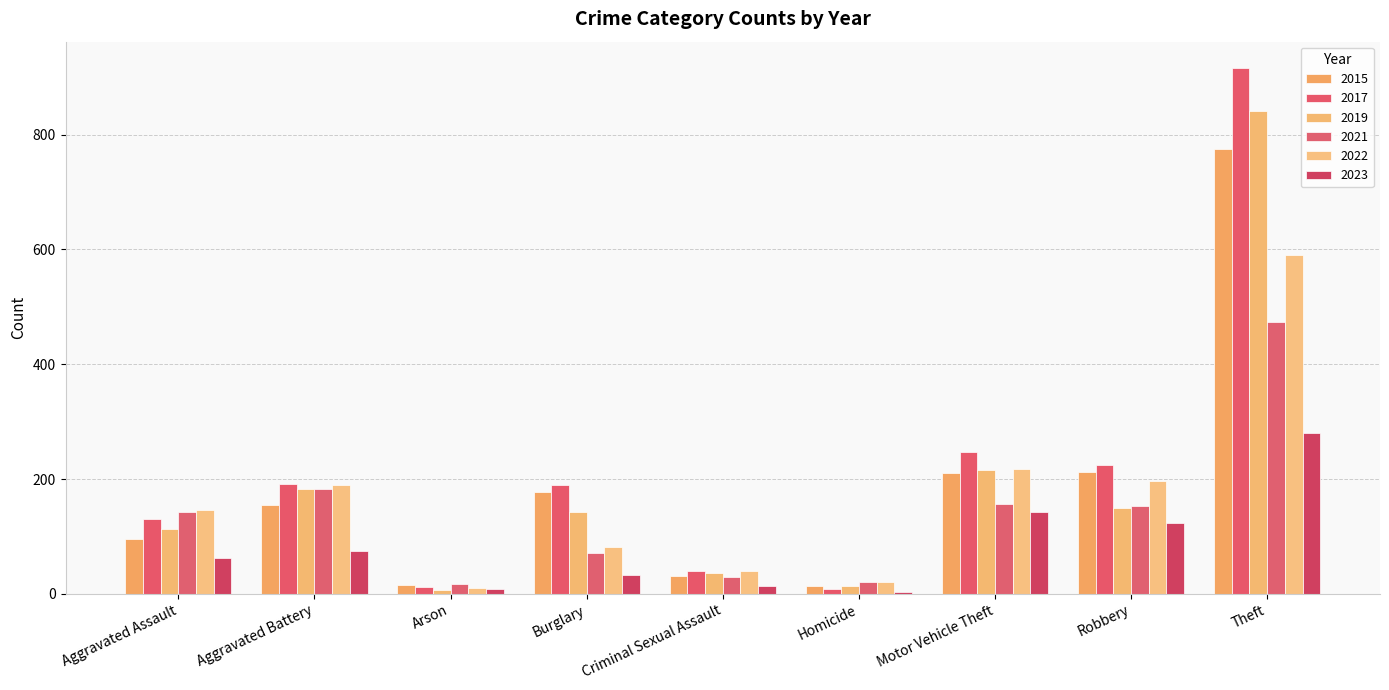

What is the label of the 6th bar from the left?

Homicide